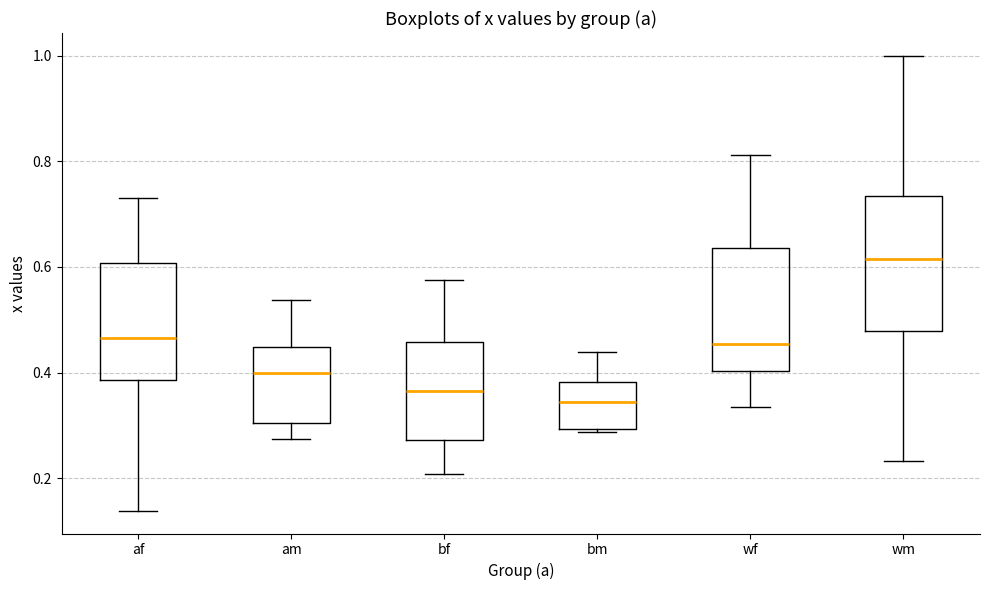

Which box's median line is the highest?

wm